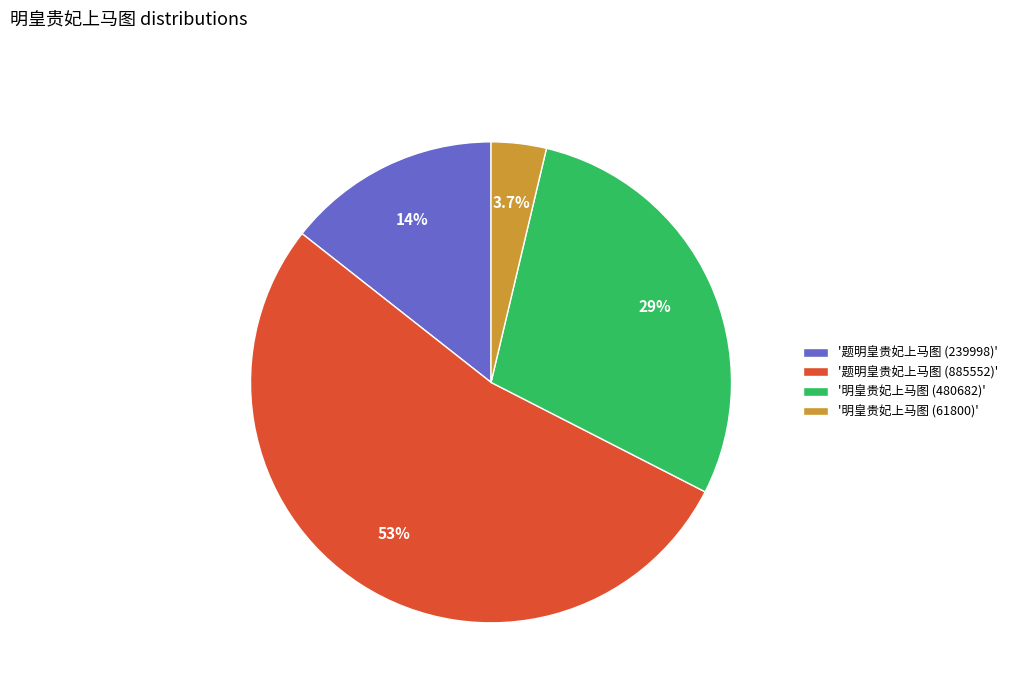

Rank the categories by value from highest to lowest.

'题明皇贵妃上马图 (885552)', '明皇贵妃上马图 (480682)', '题明皇贵妃上马图 (239998)', '明皇贵妃上马图 (61800)'